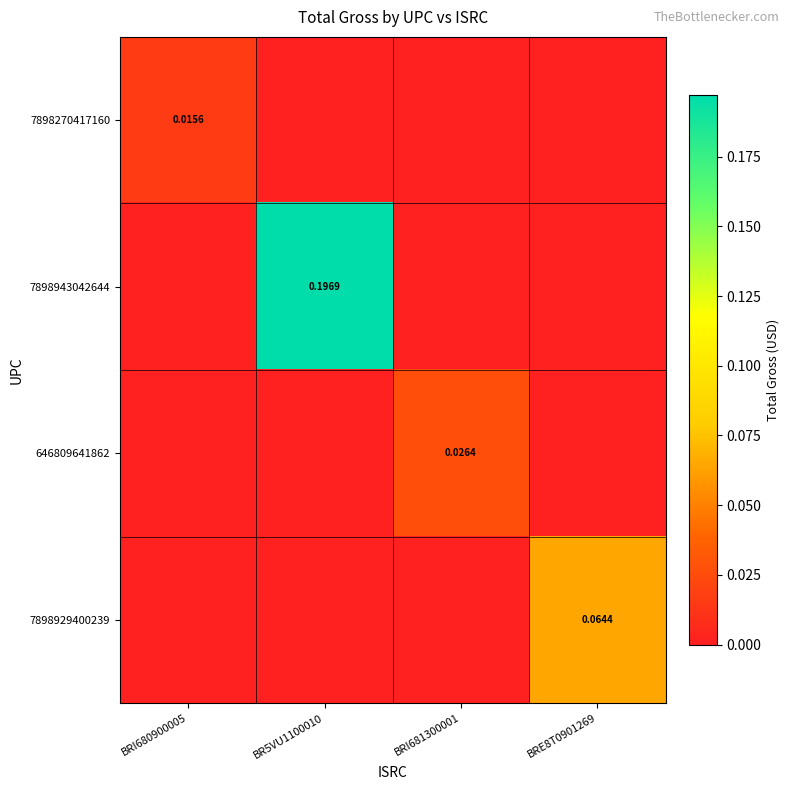

At which label is 7898929400239 closest to 0?

BRI680900005